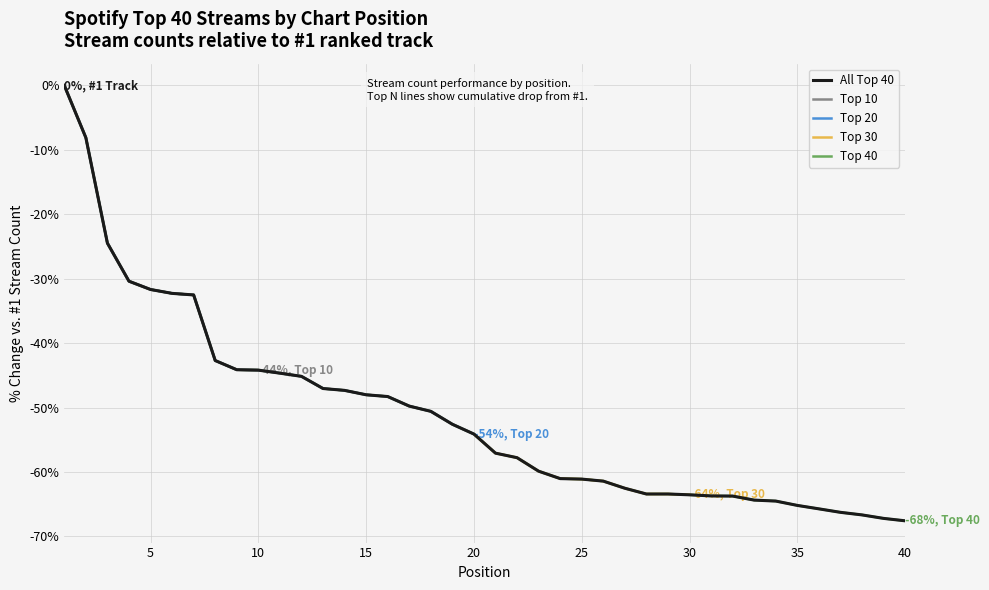

What is the smallest value displayed?

-67.6